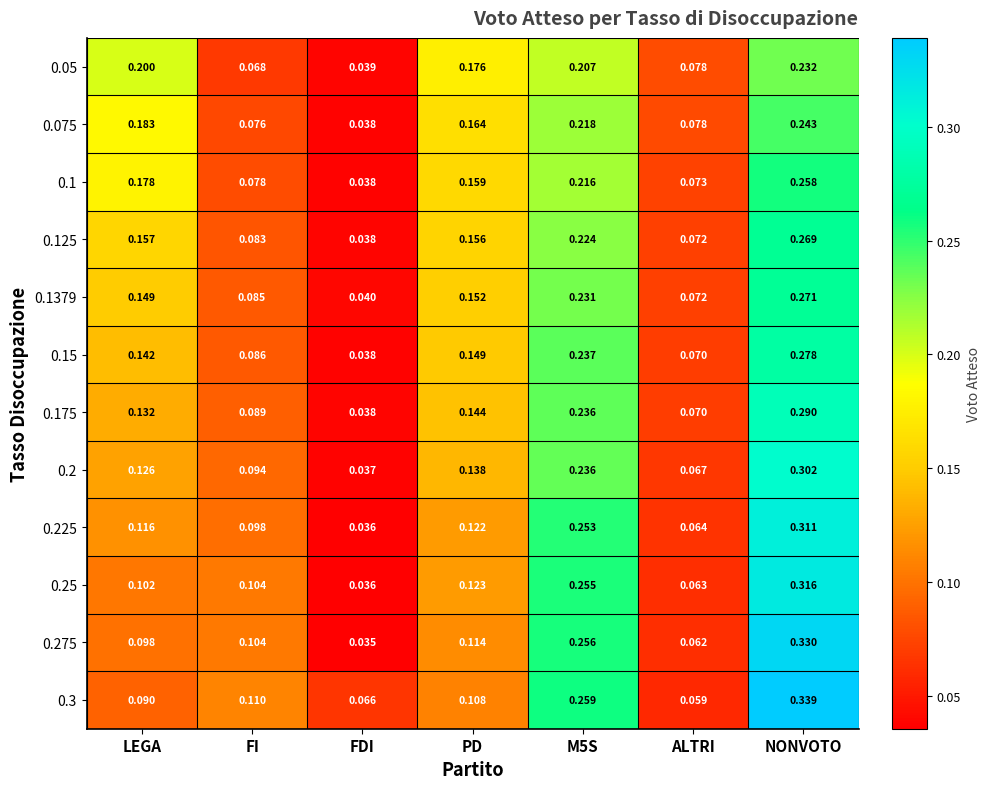

At which category is the sum across all series the highest?

NONVOTO